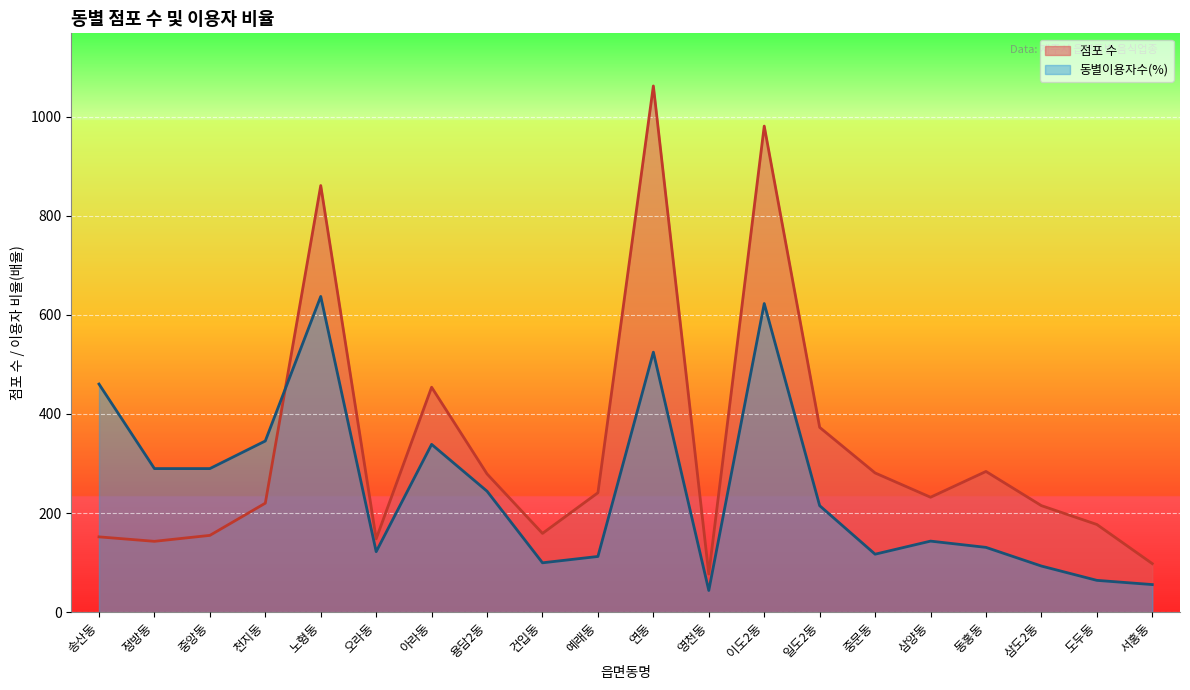

Which category has the highest value in the 동별이용자수 series?

노형동